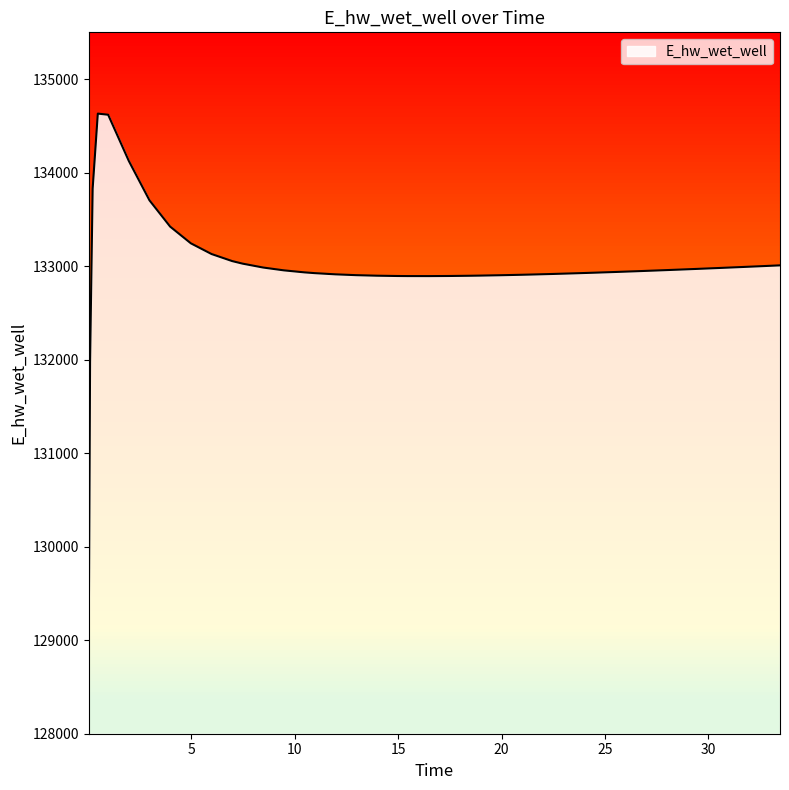

What is the maximum value shown in the chart?

134631.0